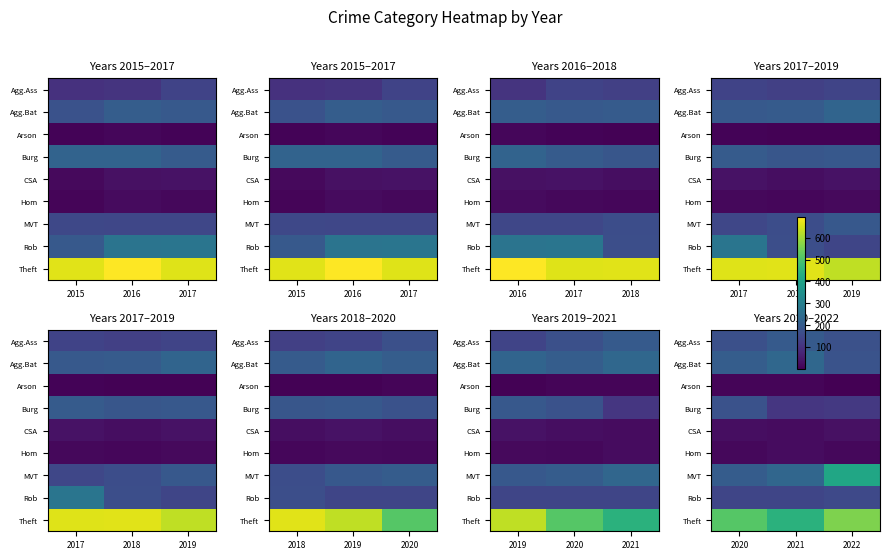

Read the Arson value at 2020, to the nearest 5.

10